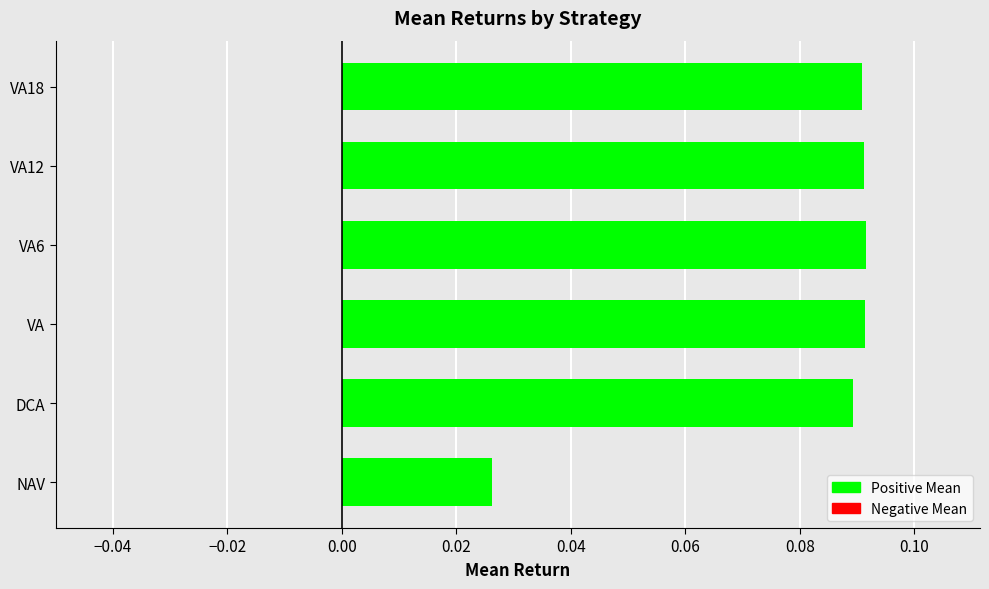

What is the sum of all values?

0.5